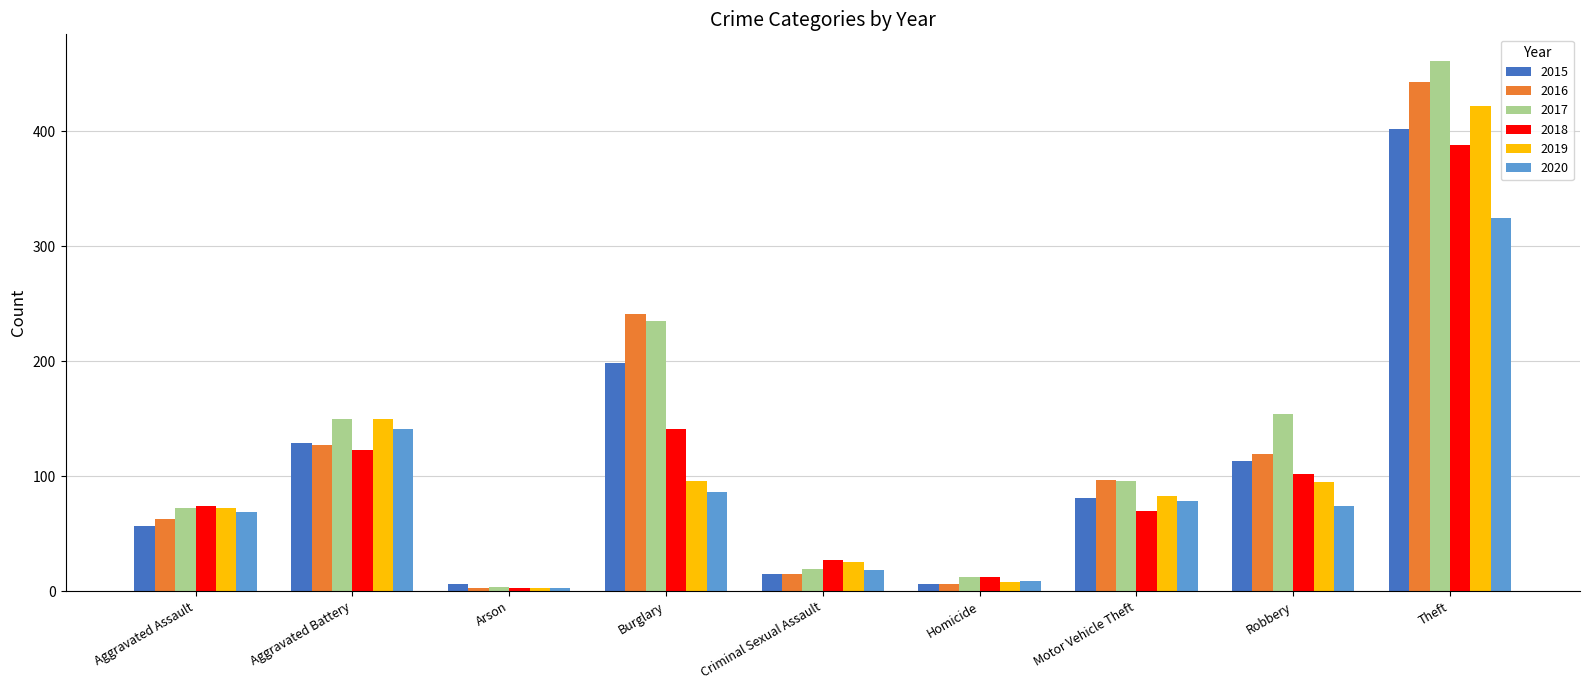

Is it true that 2020 equals 78 at Motor Vehicle Theft?

True